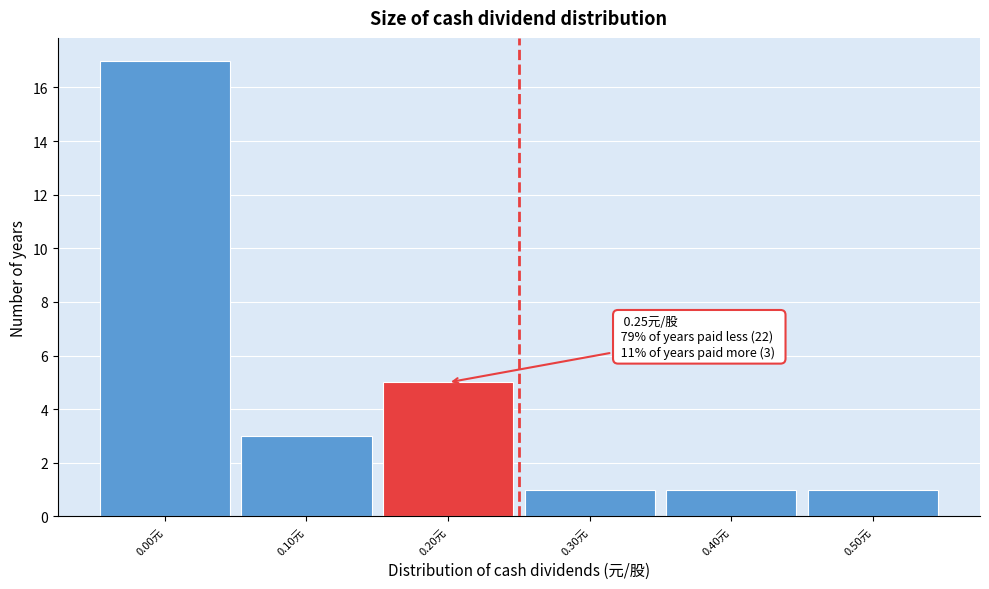

Which range on the x-axis has the tallest bar?

-0.05 to 0.05